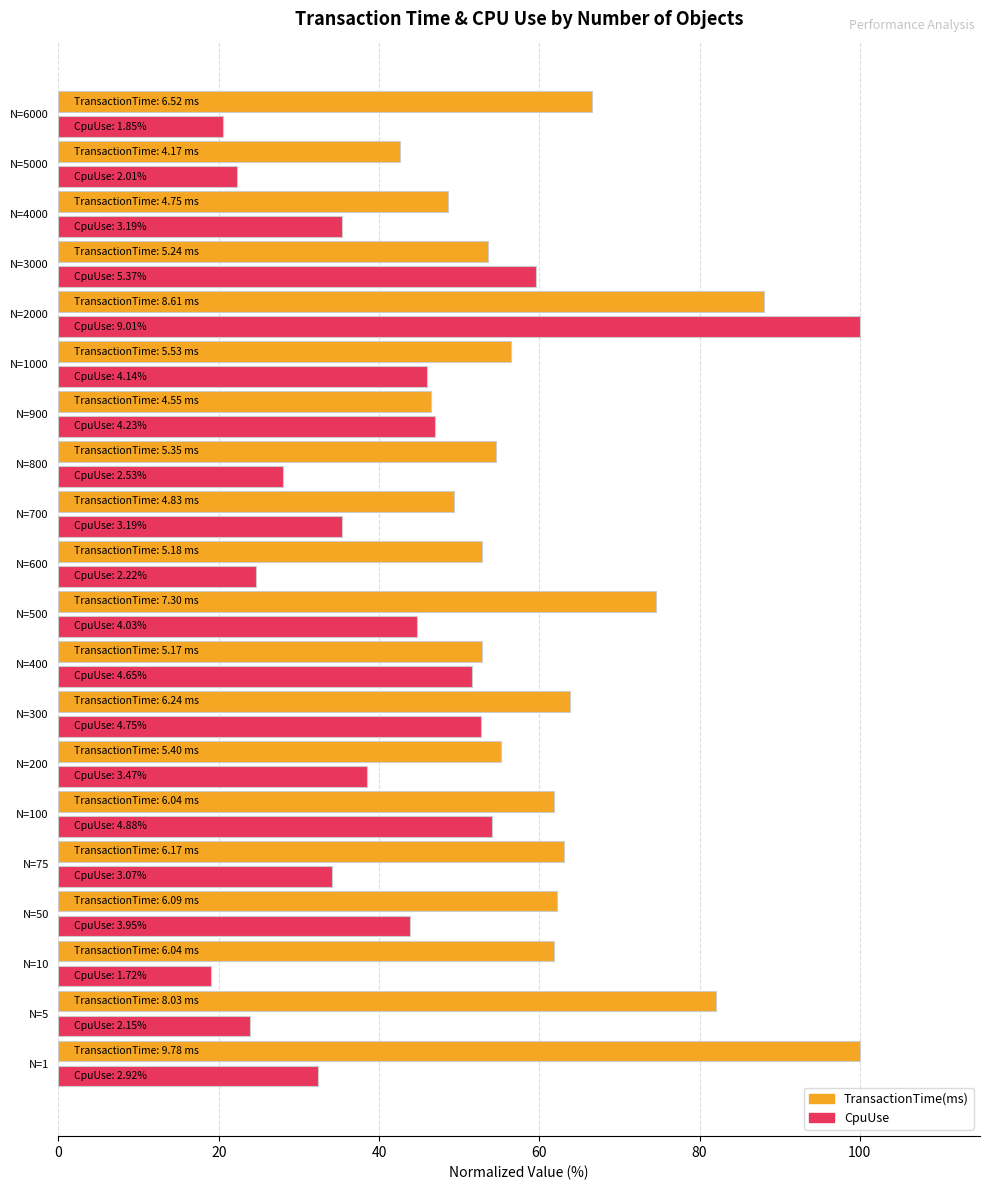

How many data points in CpuUse are less than 38?

10